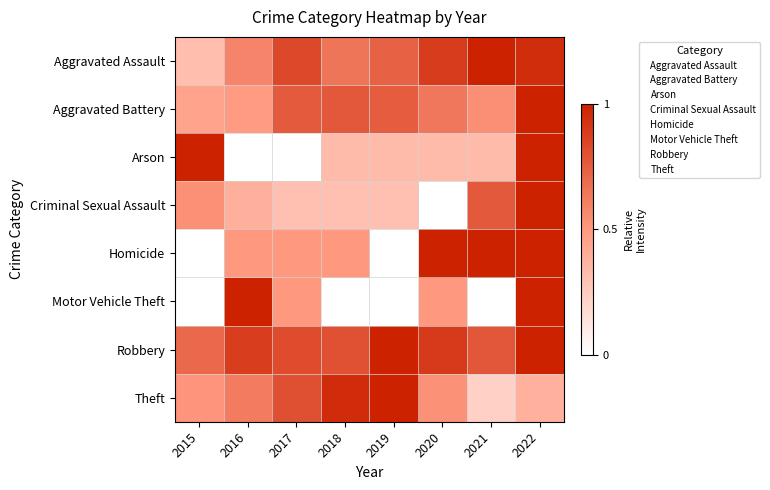

Reading left to right, transcribe all the data shown in this chart.

Aggravated Assault: 2015=0.3	2016=0.6	2017=0.8	2018=0.7	2019=0.7	2020=0.9	2021=1.0	2022=0.9
Aggravated Battery: 2015=0.5	2016=0.5	2017=0.8	2018=0.8	2019=0.8	2020=0.6	2021=0.5	2022=1.0
Arson: 2015=1.0	2016=0.0	2017=0.0	2018=0.3	2019=0.3	2020=0.3	2021=0.3	2022=1.0
Criminal Sexual Assault: 2015=0.5	2016=0.4	2017=0.3	2018=0.3	2019=0.3	2020=0.0	2021=0.8	2022=1.0
Homicide: 2015=0.0	2016=0.5	2017=0.5	2018=0.5	2019=0.0	2020=1.0	2021=1.0	2022=1.0
Motor Vehicle Theft: 2015=0.0	2016=1.0	2017=0.5	2018=0.0	2019=0.0	2020=0.5	2021=0.0	2022=1.0
Robbery: 2015=0.7	2016=0.9	2017=0.8	2018=0.8	2019=1.0	2020=0.9	2021=0.8	2022=1.0
Theft: 2015=0.5	2016=0.6	2017=0.8	2018=1.0	2019=1.0	2020=0.5	2021=0.2	2022=0.4